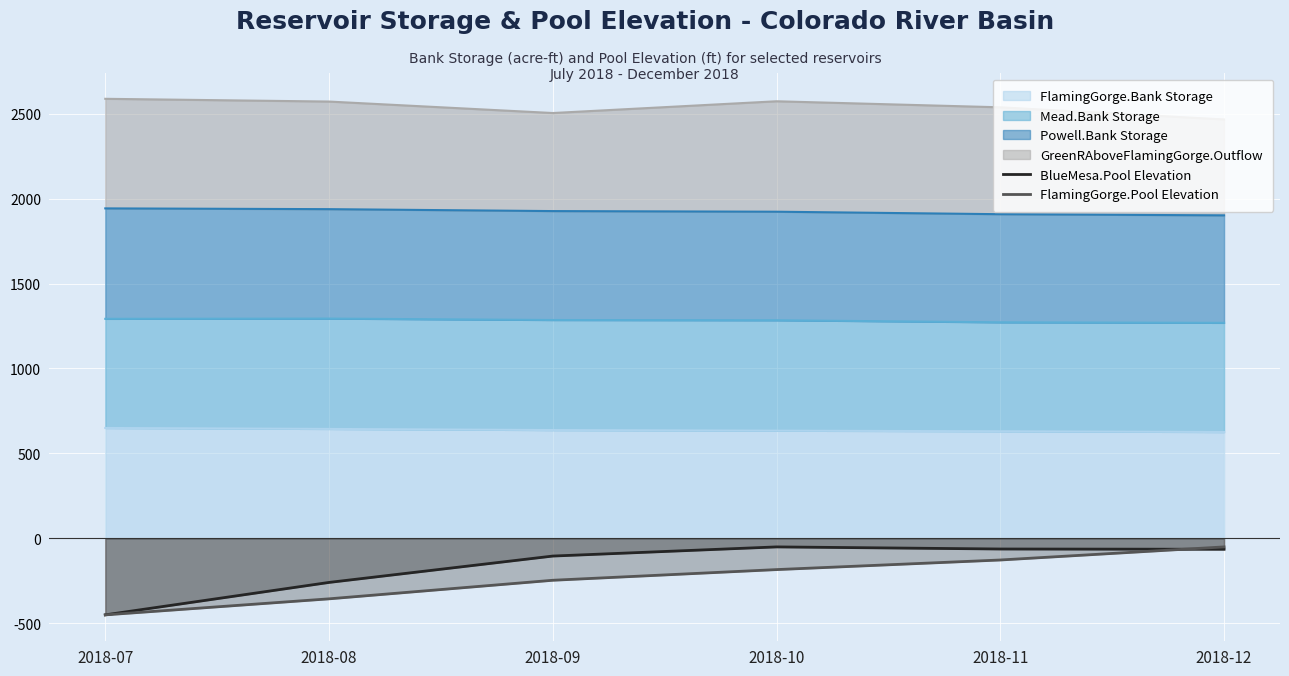

At which label is FlamingGorge.Pool Elevation closest to -249?

2018-09